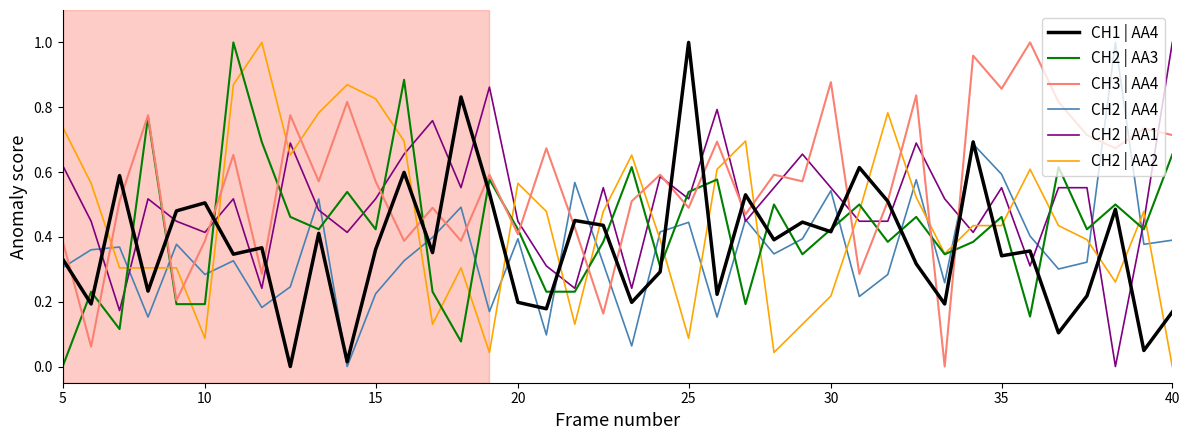

How many values in the CH2 | AA4 series exceed 0?

39